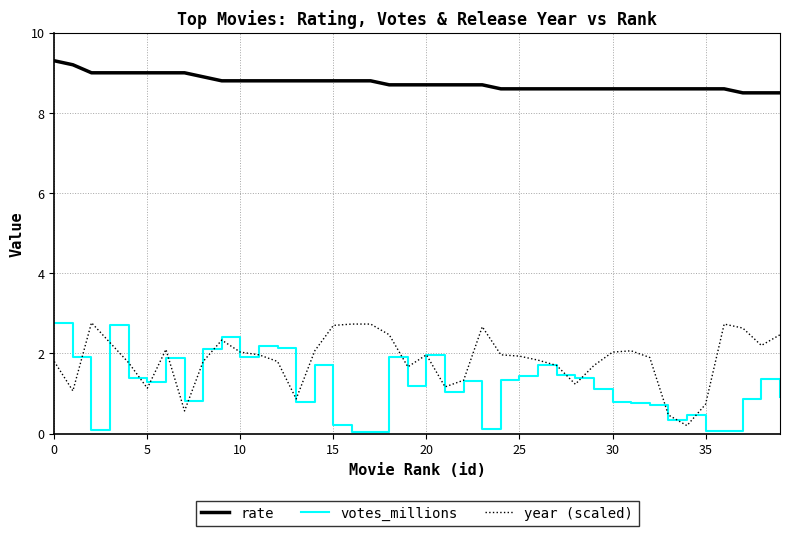

True or false: votes_millions and rate cross at least once.

False